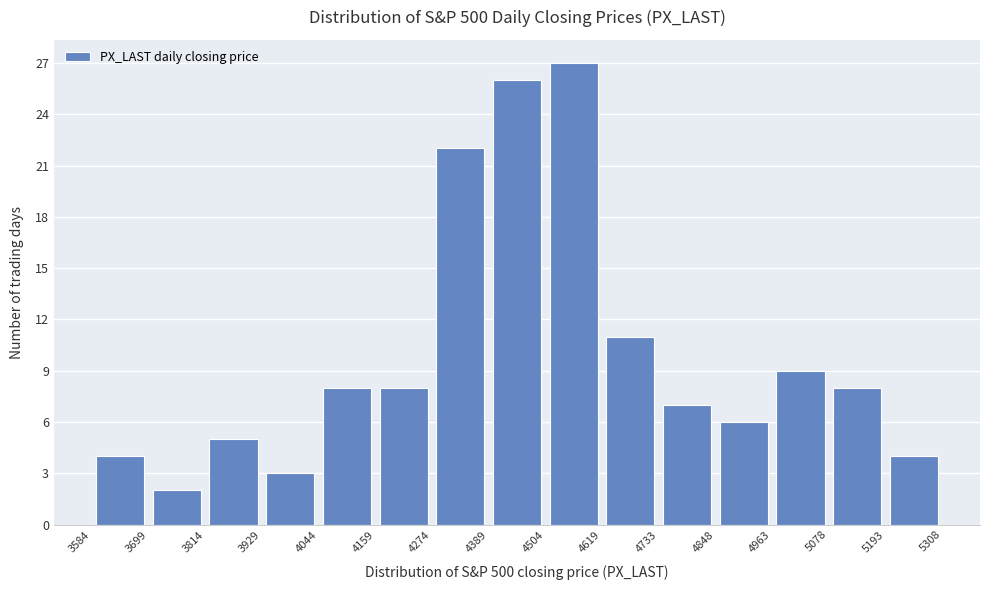

What is the height of the bar covering 4963 to 5078 on the x-axis? The values are not printed on the chart, so give them approximately, as read against the axis.

9